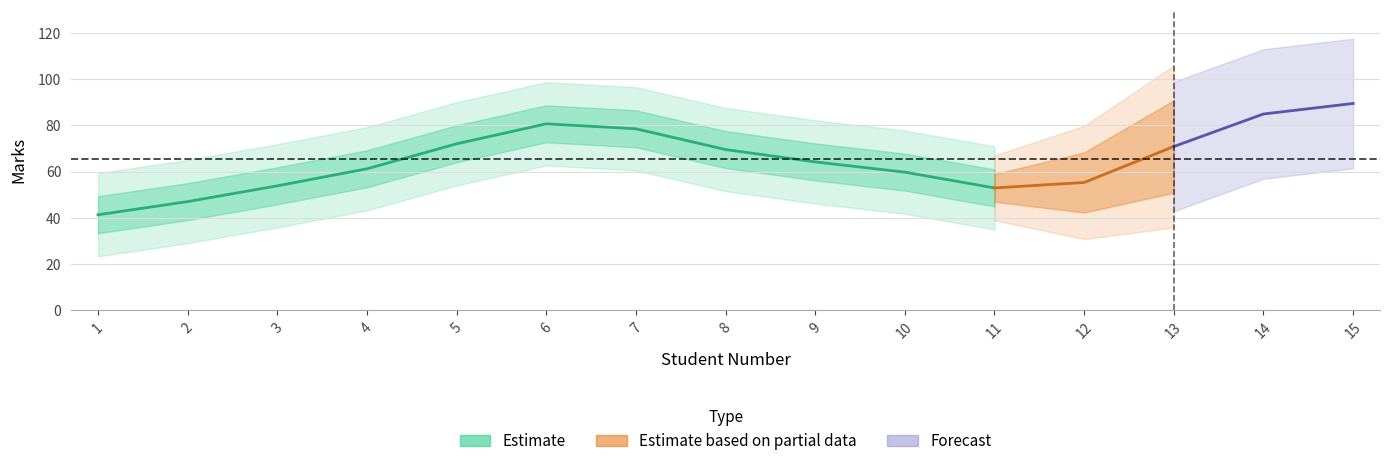

What is the sum of the values at 5 and 9?

143